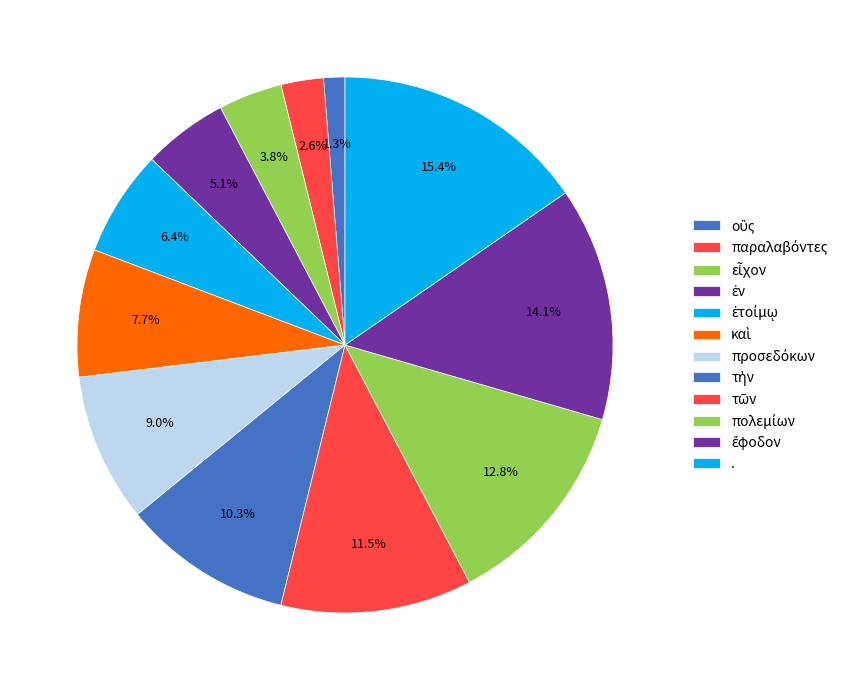

To the nearest percent, what is the combined percentage of παραλαβόντες and .?

18%